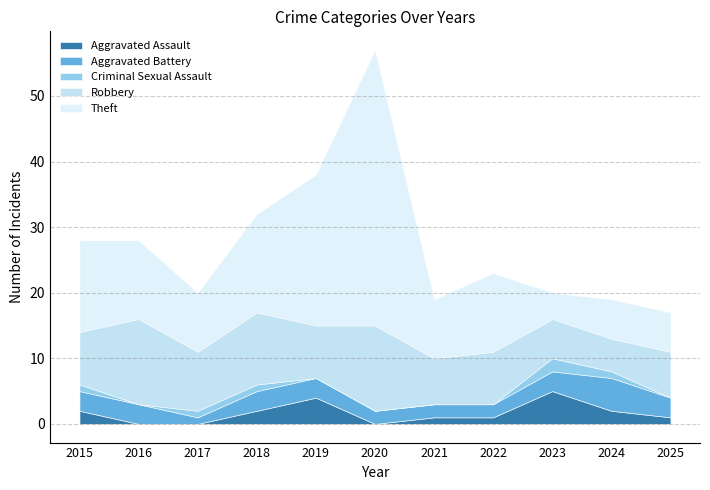

What is the difference between the maximum and minimum values in the Theft series?

38